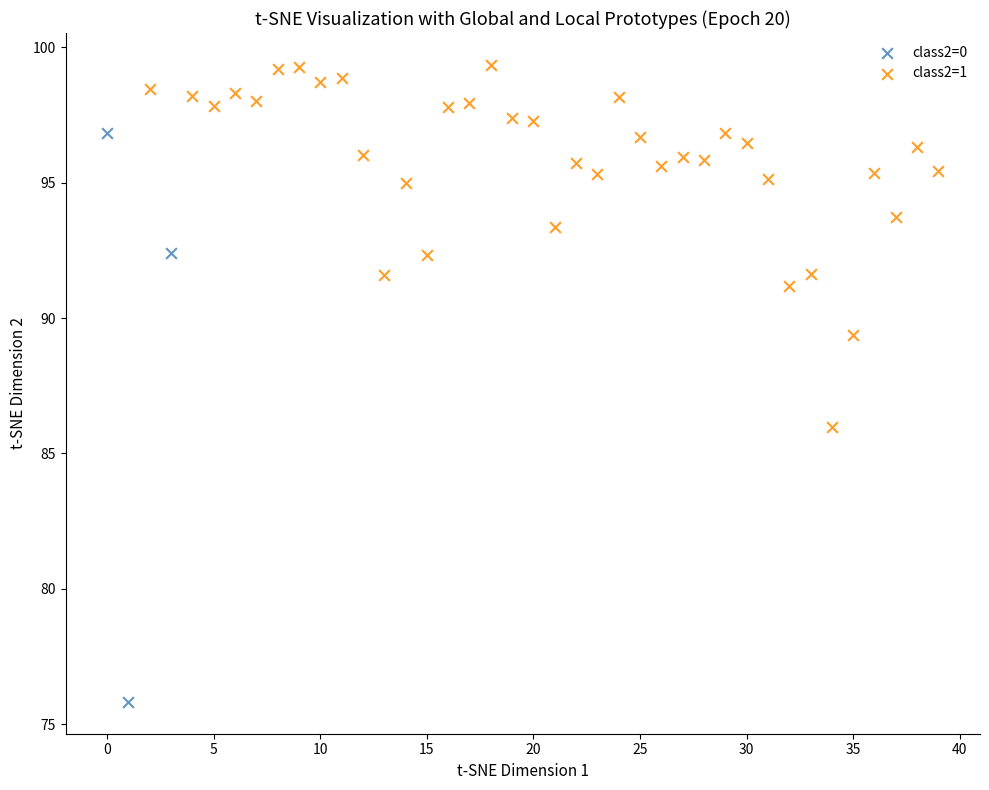

Which series has the widest spread of Y values?

class2=0